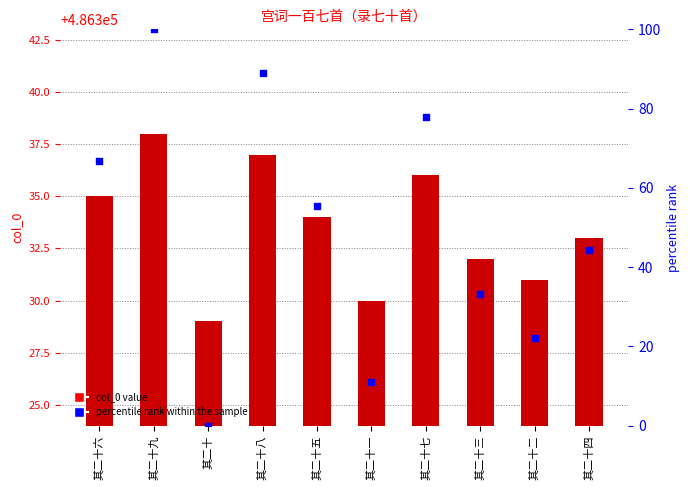

At how many categories does at least one series exceed 138166?

10